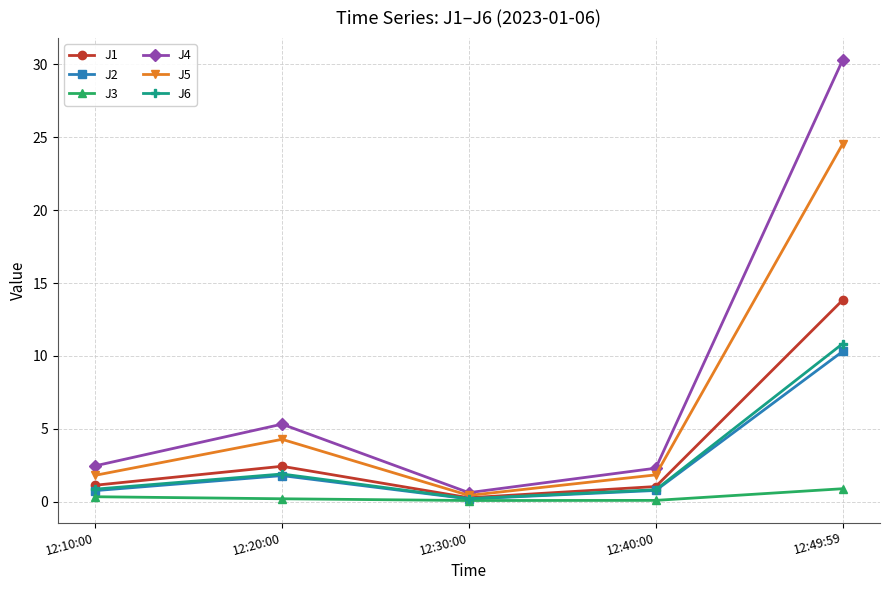

True or false: J6 has more than 1 interior local peaks.

False